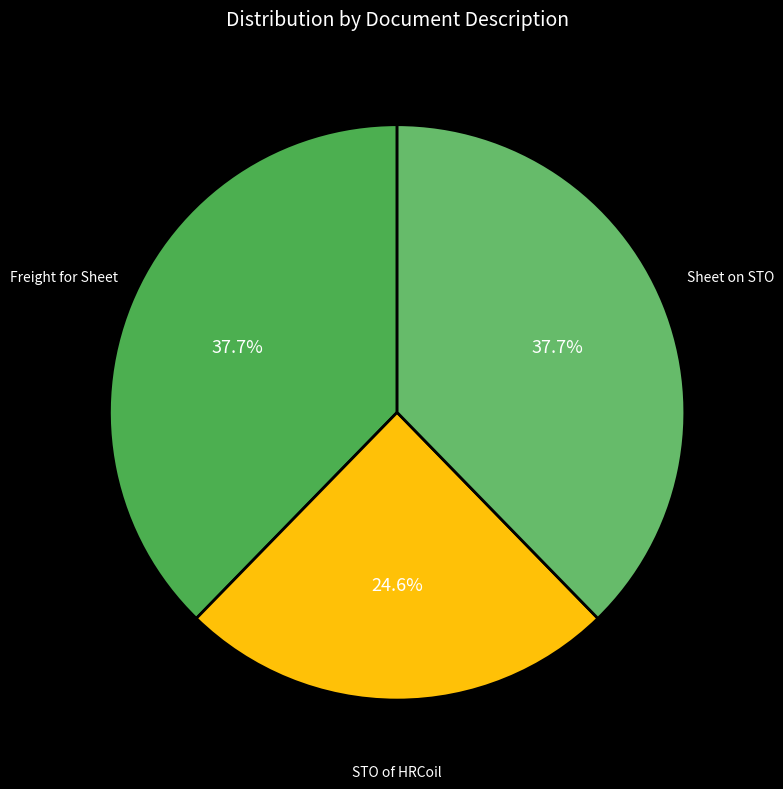

Rank the categories by value from lowest to highest.

STO of HRCoil, Freight for Sheet, Sheet on STO